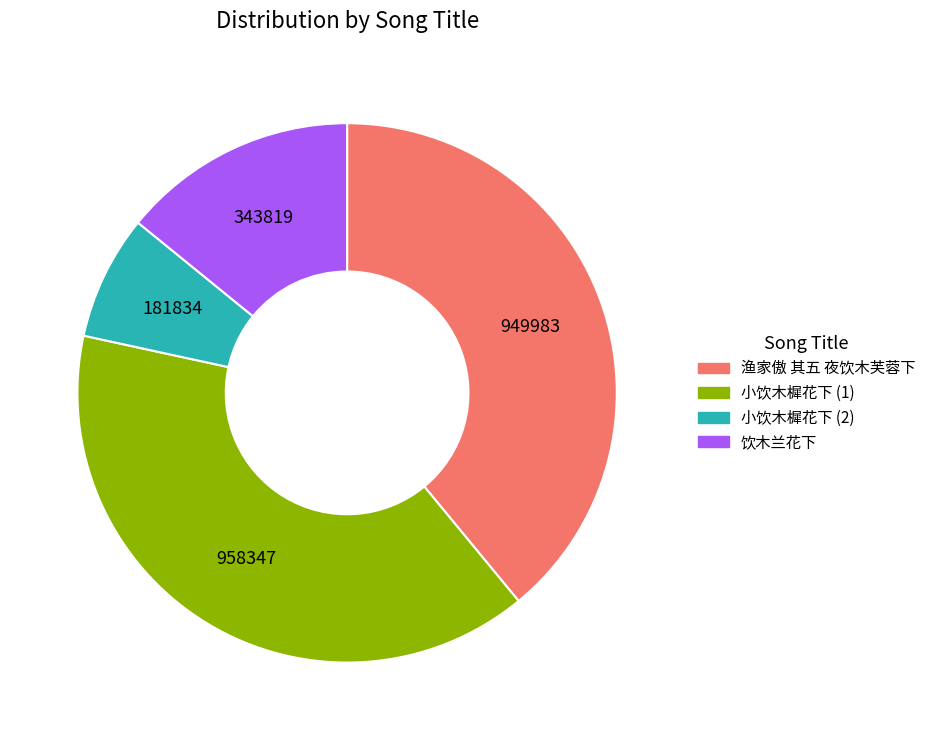

How many slices are in this pie chart?

4